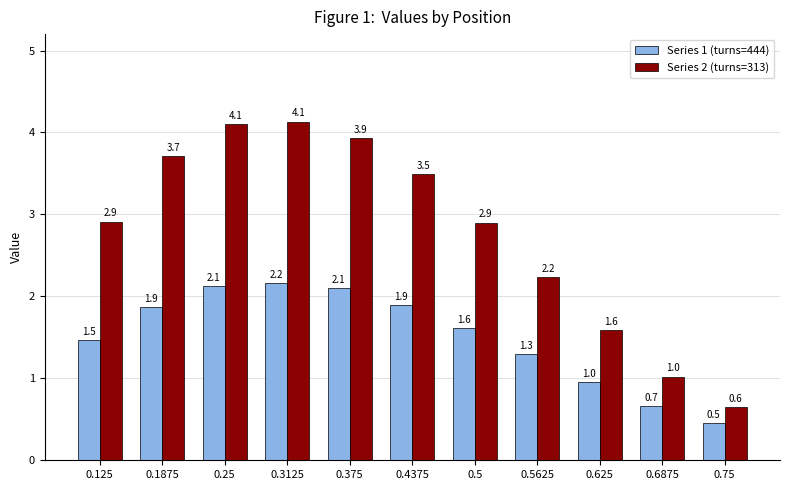

At which category is the sum across all series the highest?

0.3125